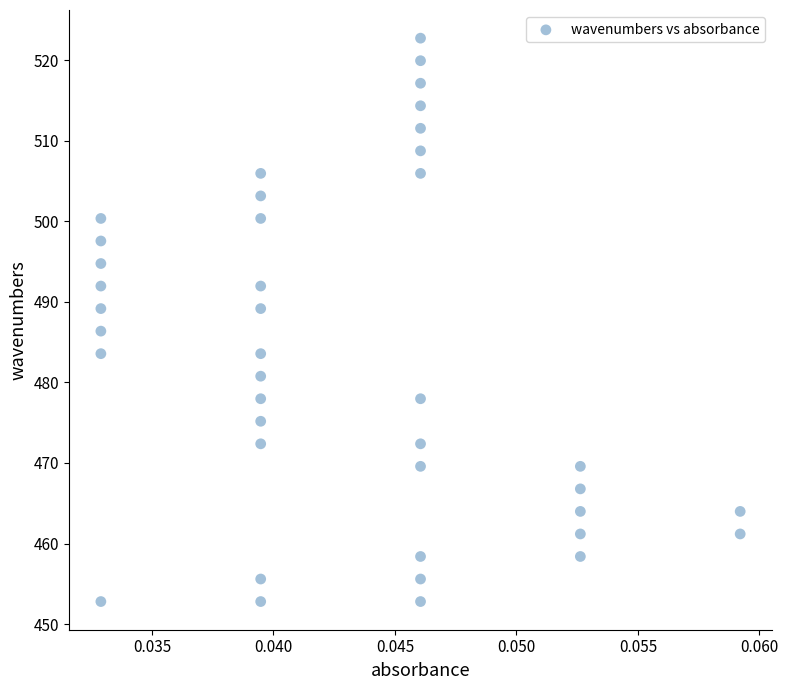

What is the range of Y values (max minus min)?

69.9